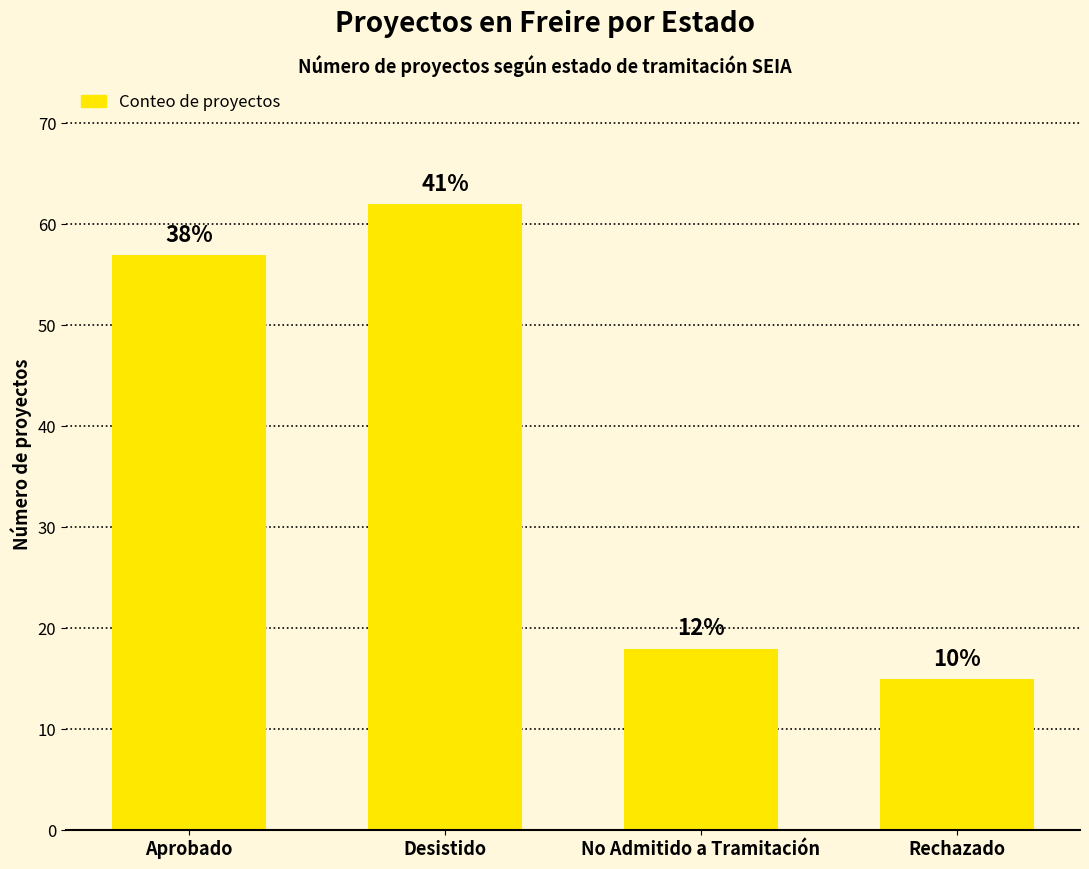

How many bars are there in total?

4